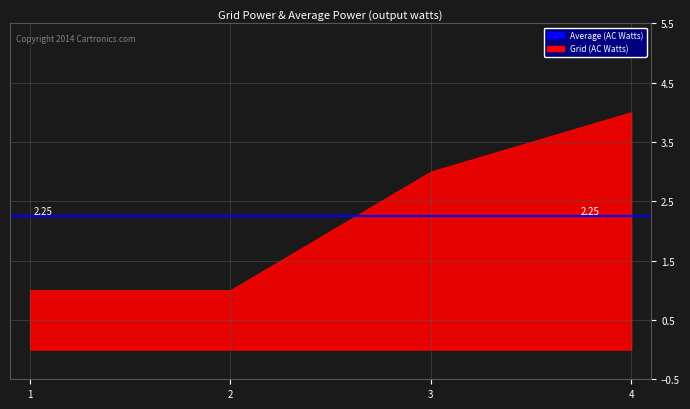

The chart shows a value of 7 at 4. True or false?

False